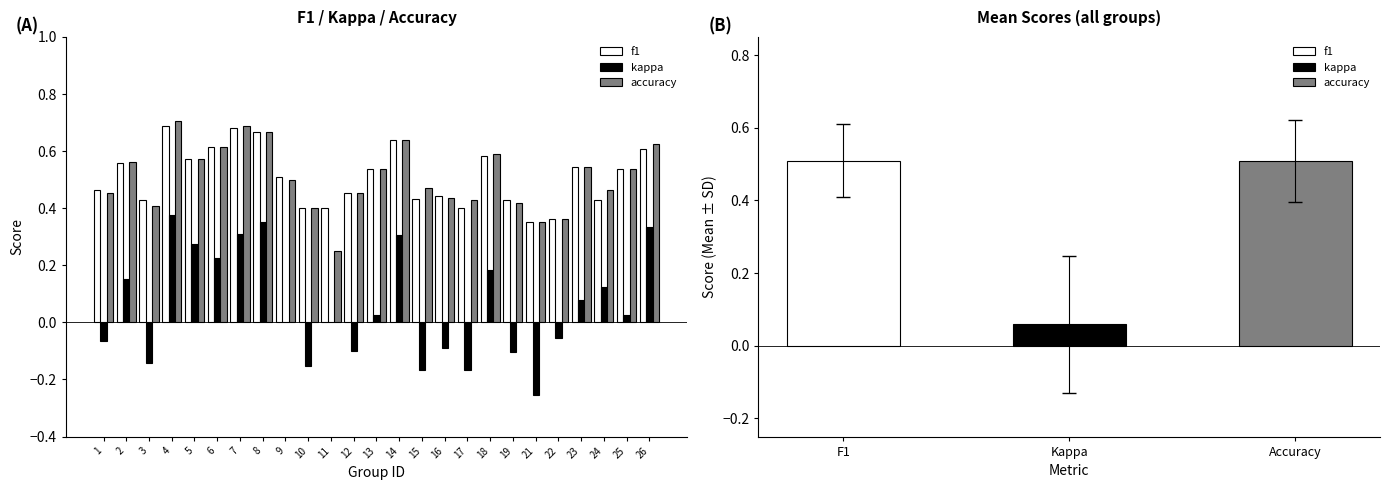

How many bars are there in total?

75